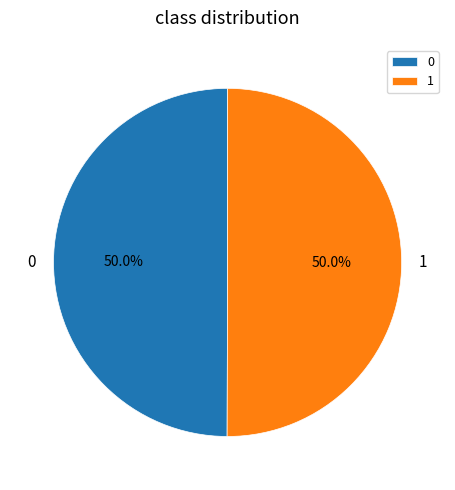

What percentage is the 0 slice, to the nearest percent?

50%